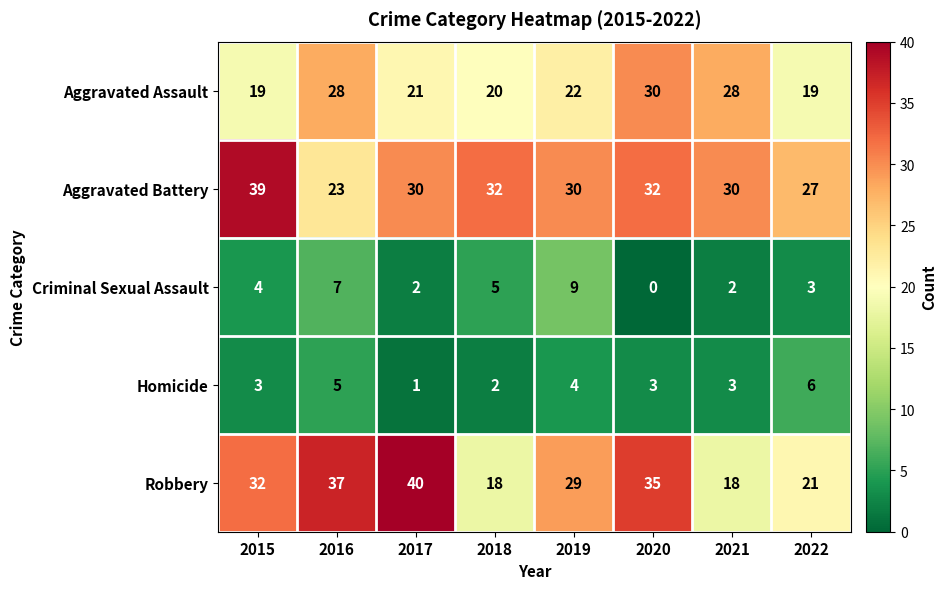

At which label does Homicide reach its peak?

2022